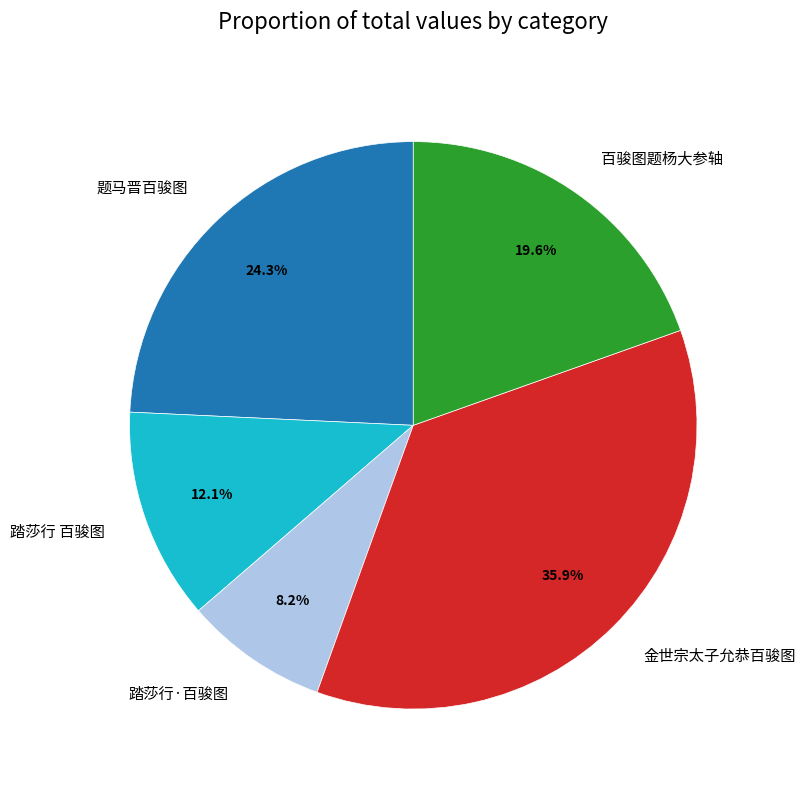

To the nearest percent, what is the average slice percentage?

20%